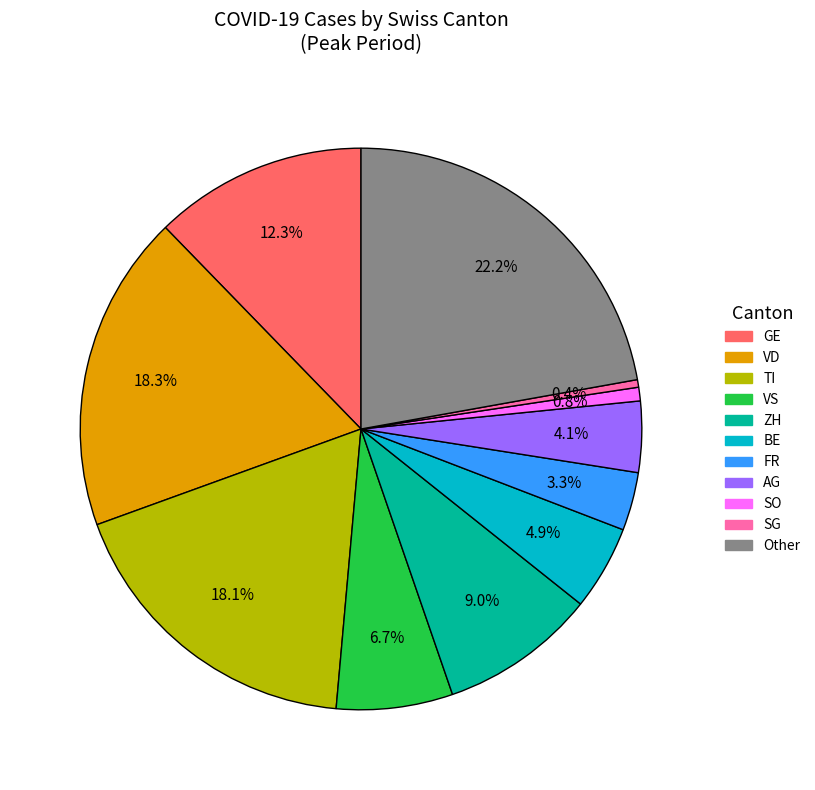

Count the number of slices in the pie.

11